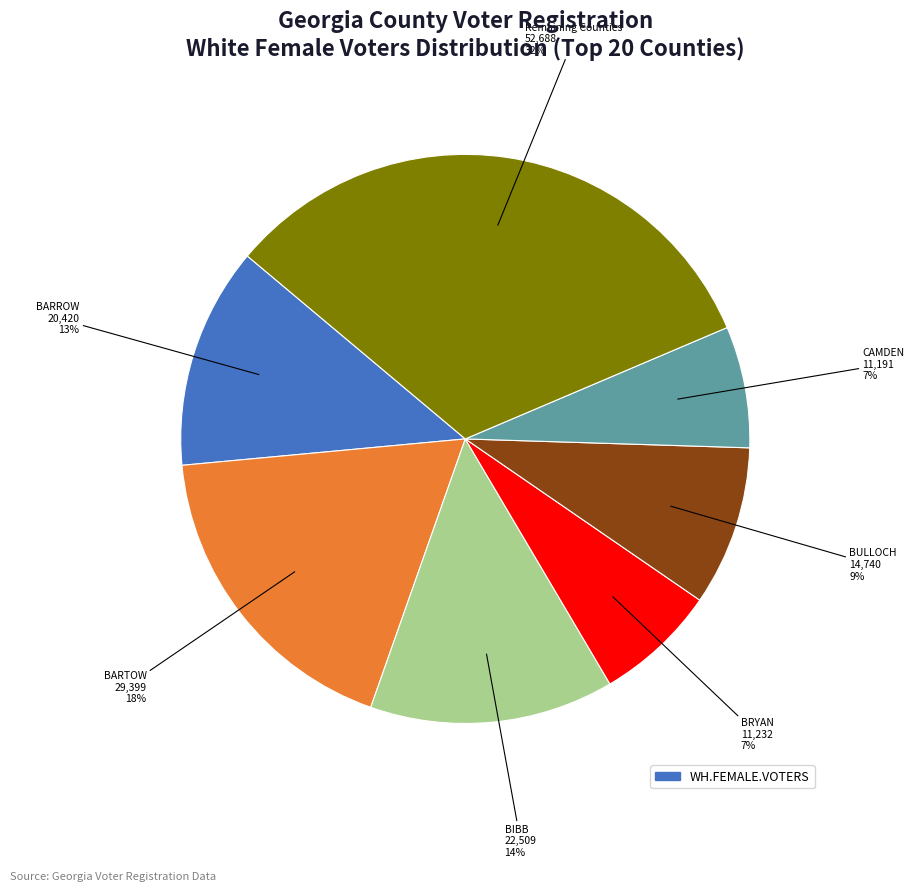

Is there any slice that represents more than half of the pie?

No